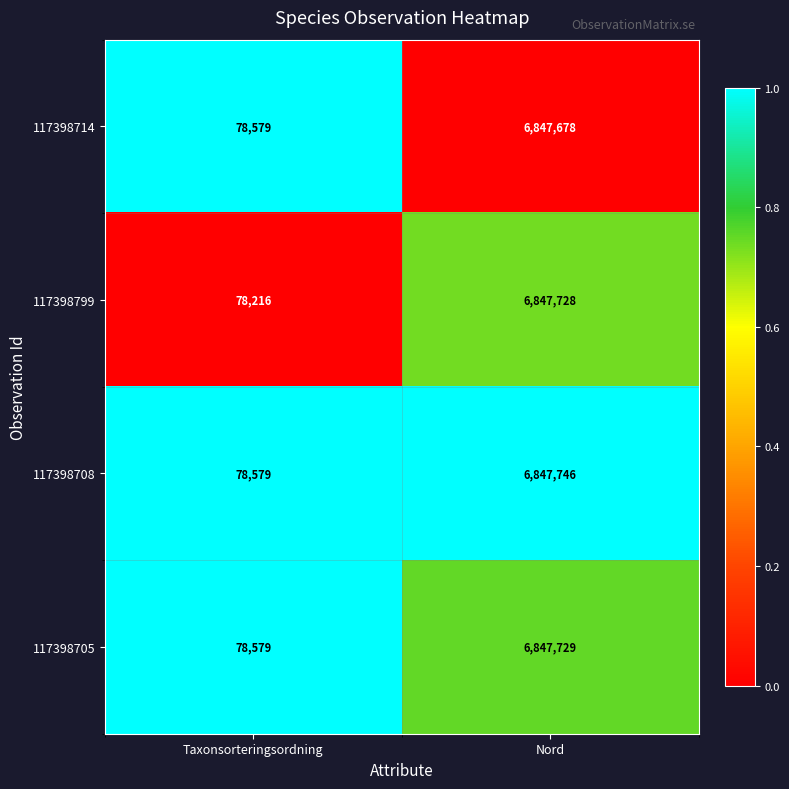

What is the minimum value shown in the chart?

78216